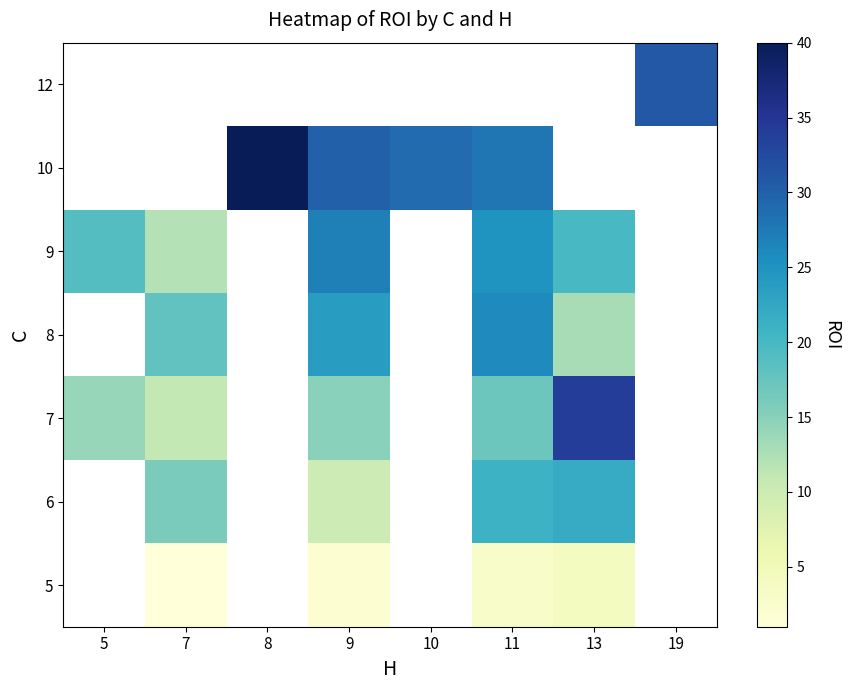

The 8 series shows 18.0 at 7. True or false?

True